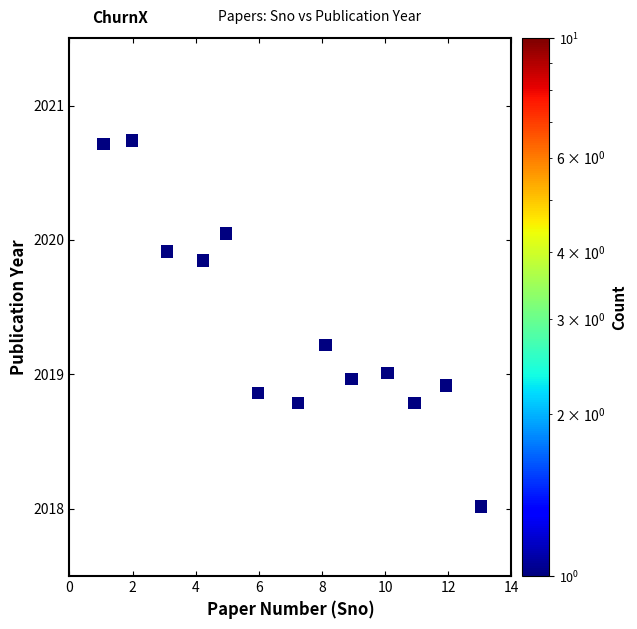

What is the range of X values (max minus min)?

12.0